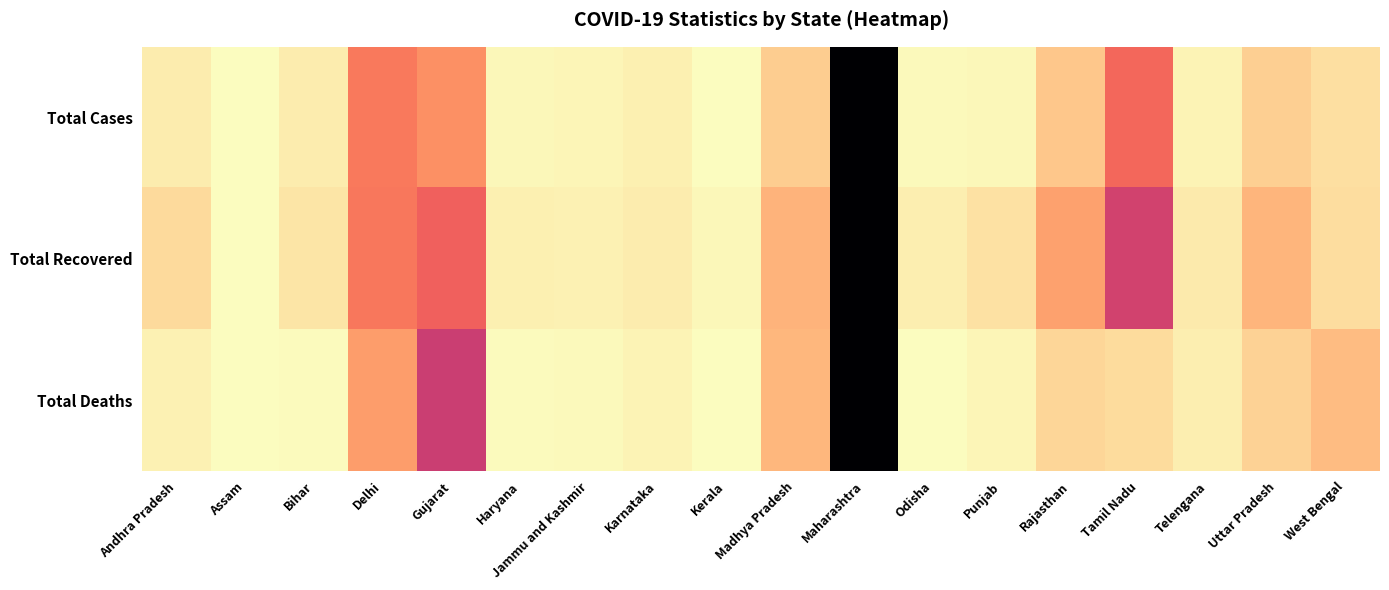

Reading left to right, list all the values displayed in this chart.

Total Cases: Andhra Pradesh=0.0	Assam=0.0	Bihar=0.0	Delhi=0.3	Gujarat=0.2	Haryana=0.0	Jammu and Kashmir=0.0	Karnataka=0.0	Kerala=0.0	Madhya Pradesh=0.1	Maharashtra=1.0	Odisha=0.0	Punjab=0.0	Rajasthan=0.1	Tamil Nadu=0.3	Telengana=0.0	Uttar Pradesh=0.1	West Bengal=0.1
Total Recovered: Andhra Pradesh=0.1	Assam=0.0	Bihar=0.1	Delhi=0.3	Gujarat=0.3	Haryana=0.0	Jammu and Kashmir=0.0	Karnataka=0.0	Kerala=0.0	Madhya Pradesh=0.2	Maharashtra=1.0	Odisha=0.0	Punjab=0.1	Rajasthan=0.2	Tamil Nadu=0.4	Telengana=0.0	Uttar Pradesh=0.2	West Bengal=0.1
Total Deaths: Andhra Pradesh=0.0	Assam=0.0	Bihar=0.0	Delhi=0.2	Gujarat=0.5	Haryana=0.0	Jammu and Kashmir=0.0	Karnataka=0.0	Kerala=0.0	Madhya Pradesh=0.2	Maharashtra=1.0	Odisha=0.0	Punjab=0.0	Rajasthan=0.1	Tamil Nadu=0.1	Telengana=0.0	Uttar Pradesh=0.1	West Bengal=0.1